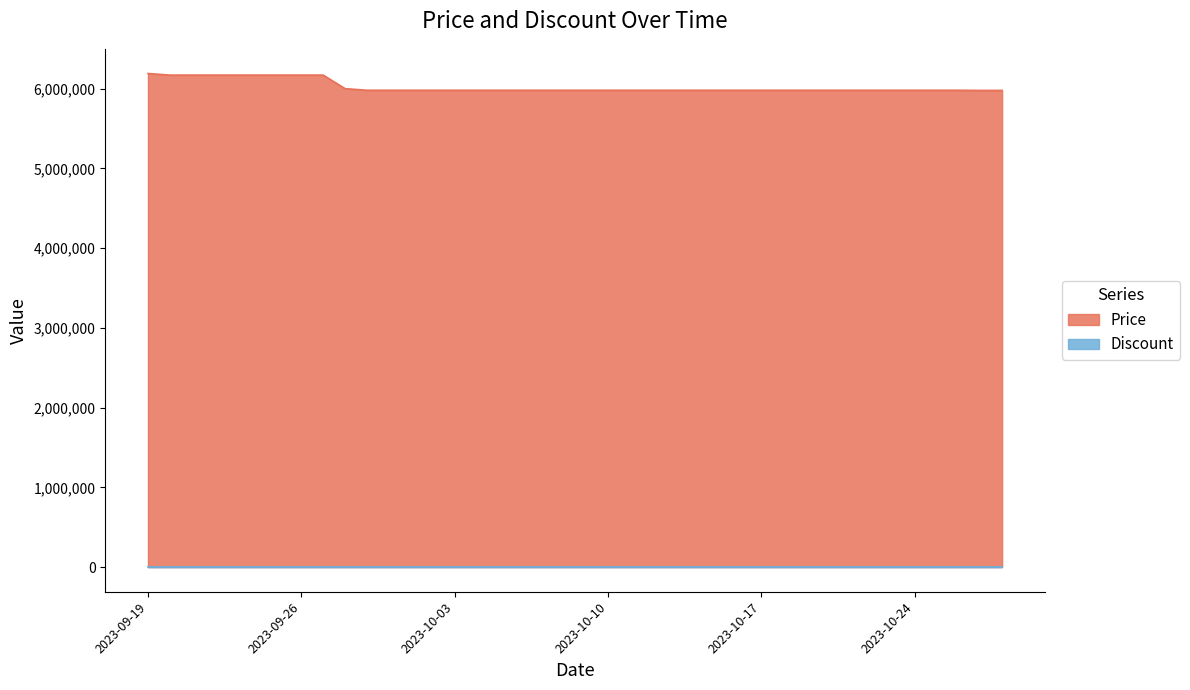

List the labels in order of value, smallest first.

2023-10-27, 2023-10-28, 2023-09-29, 2023-09-30, 2023-10-01, 2023-10-02, 2023-10-03, 2023-10-04, 2023-10-05, 2023-10-06, 2023-10-07, 2023-10-08, 2023-10-09, 2023-10-10, 2023-10-11, 2023-10-12, 2023-10-13, 2023-10-14, 2023-10-15, 2023-10-16, 2023-10-17, 2023-10-18, 2023-10-19, 2023-10-20, 2023-10-21, 2023-10-22, 2023-10-23, 2023-10-24, 2023-10-25, 2023-10-26, 2023-09-28, 2023-09-20, 2023-09-21, 2023-09-22, 2023-09-23, 2023-09-24, 2023-09-25, 2023-09-26, 2023-09-27, 2023-09-19